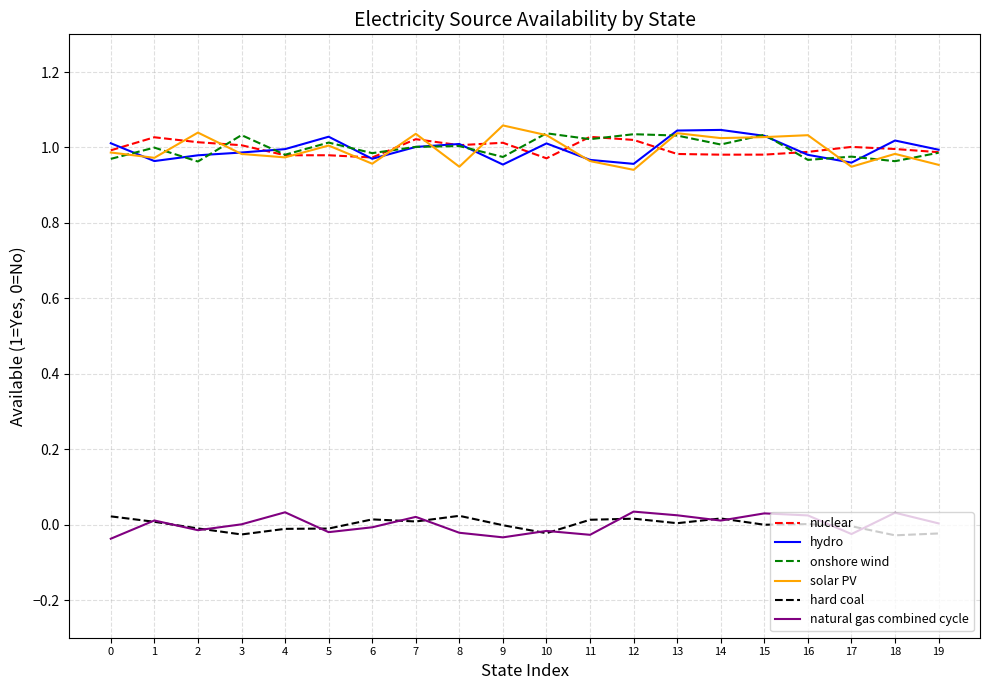

True or false: solar PV has a value of 1.7 at 0.

False